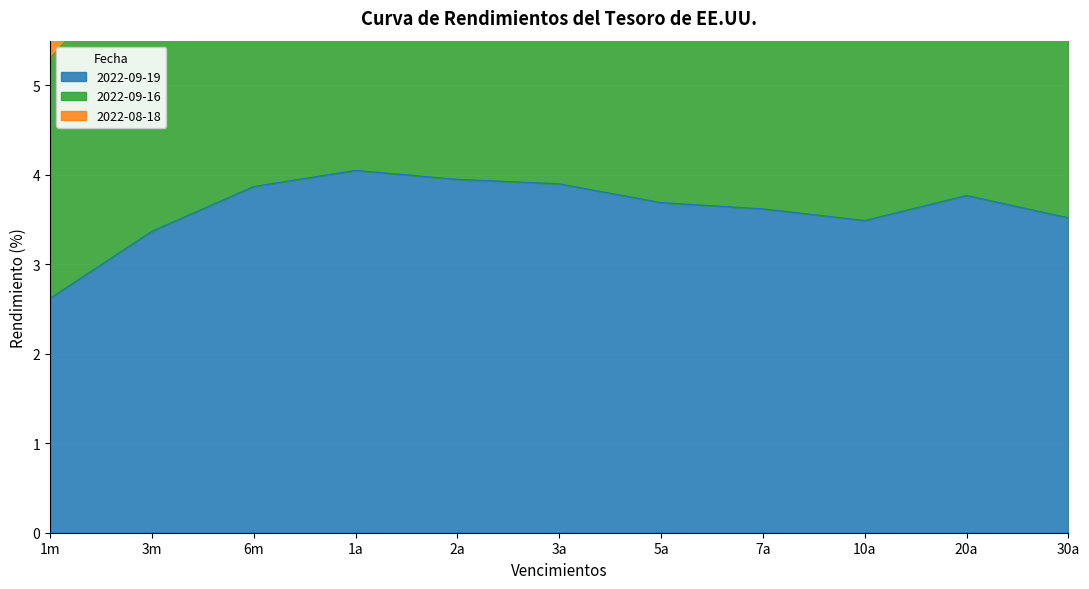

True or false: 2022-09-19 and 2022-09-16 intersect in this chart.

False